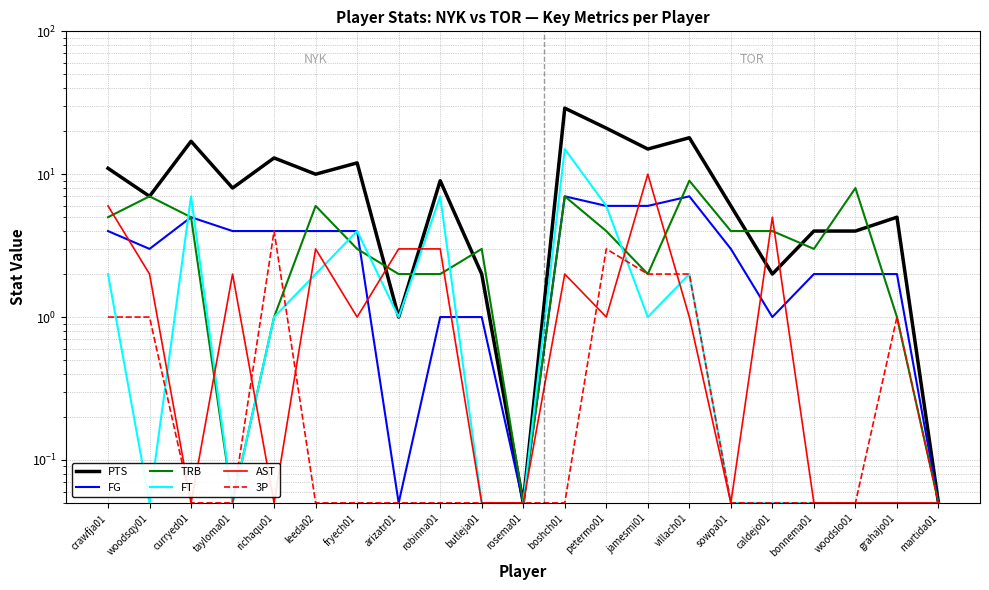

How many data points in TRB are above 3?

10